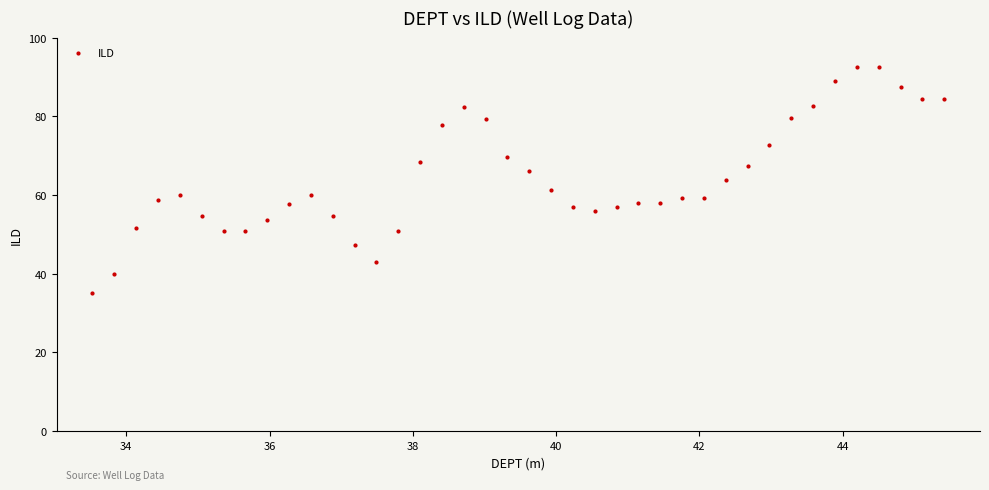

What is the range of Y values (max minus min)?

57.4